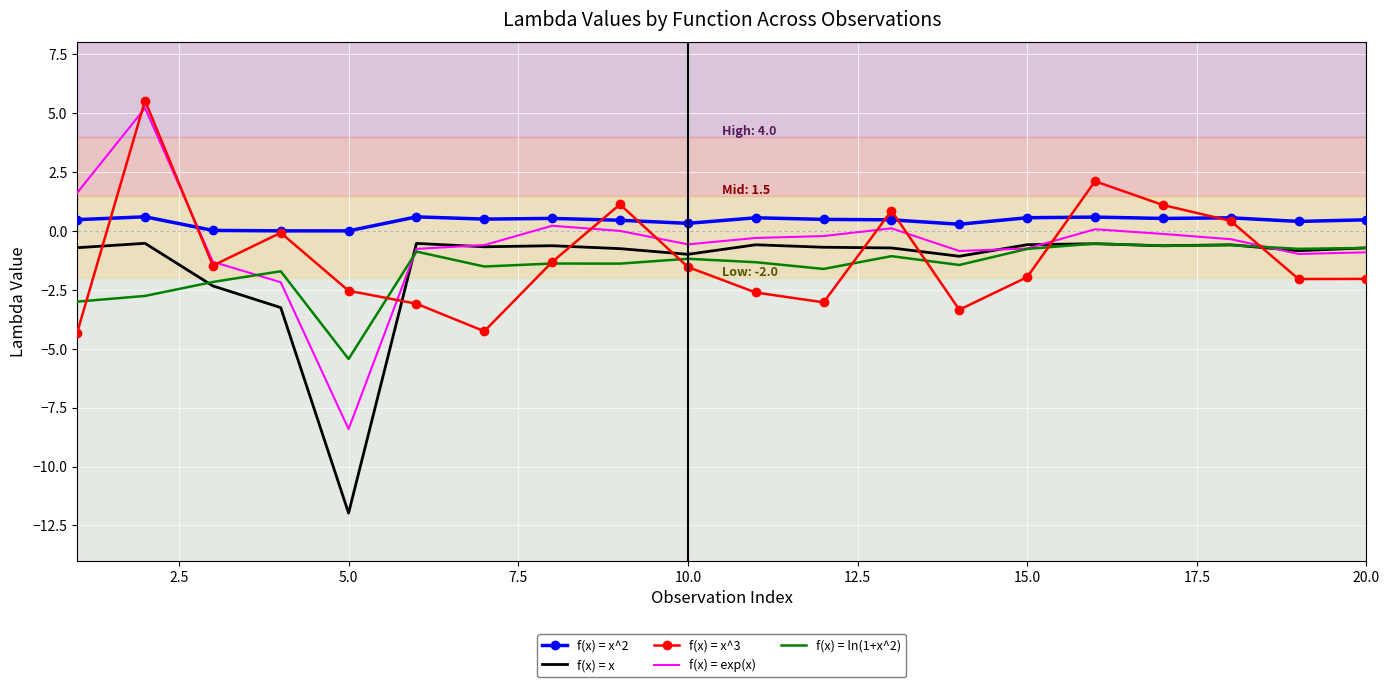

True or false: f(x) = x and f(x) = x^2 intersect in this chart.

False